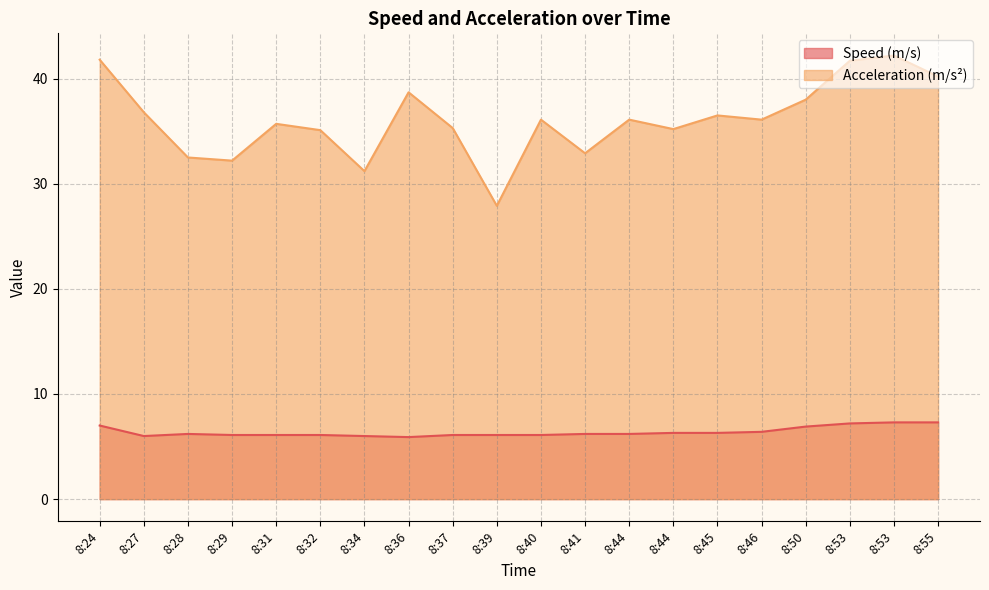

At which category does Speed (m/s) reach its first local valley?

8:27